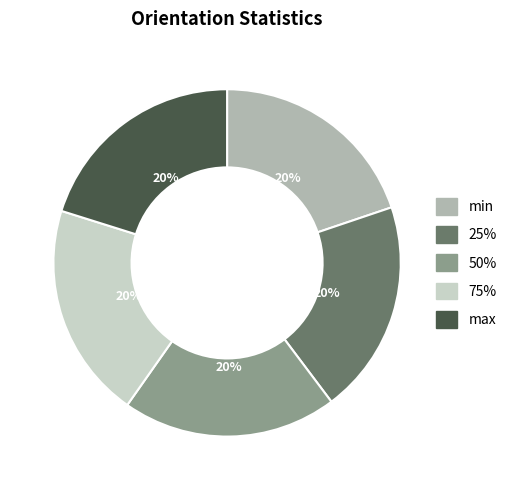

Approximately how many times larger is the value at 25% compared to max?

1.0